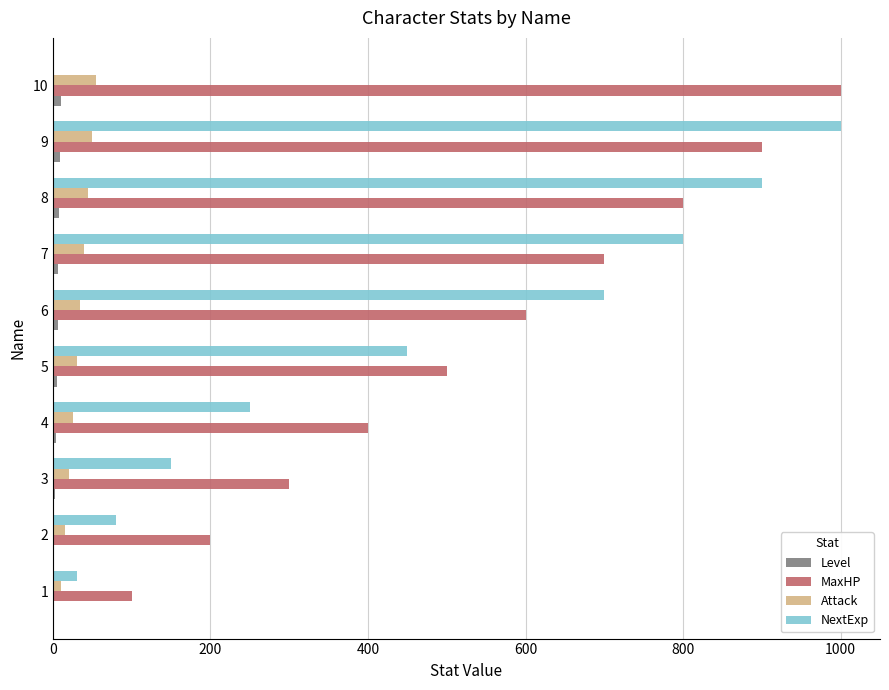

What is the highest value of the NextExp series?

1000